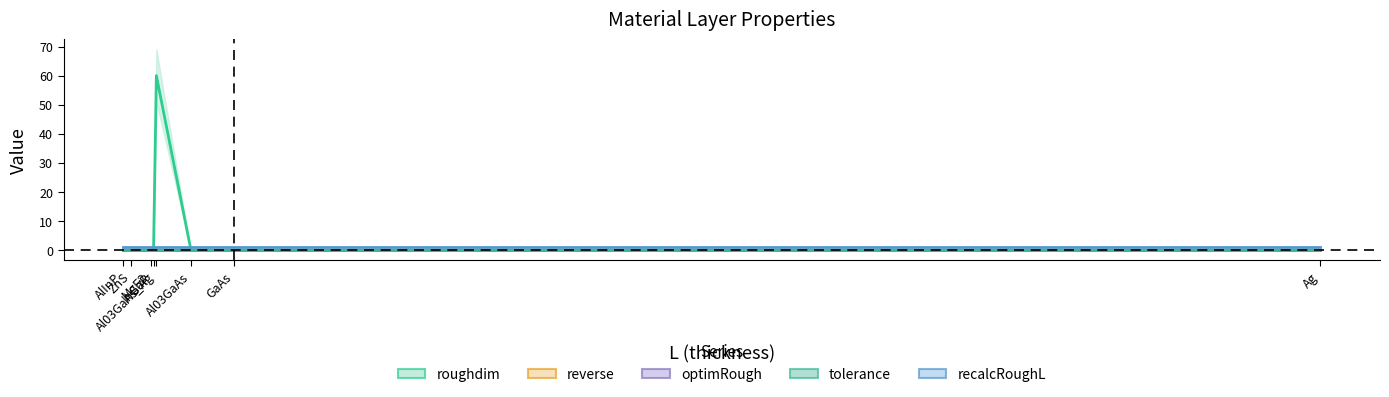

Rank the series at Al03GaAs_Ag from lowest to highest value.

reverse, optimRough, tolerance, recalcRoughL, roughdim